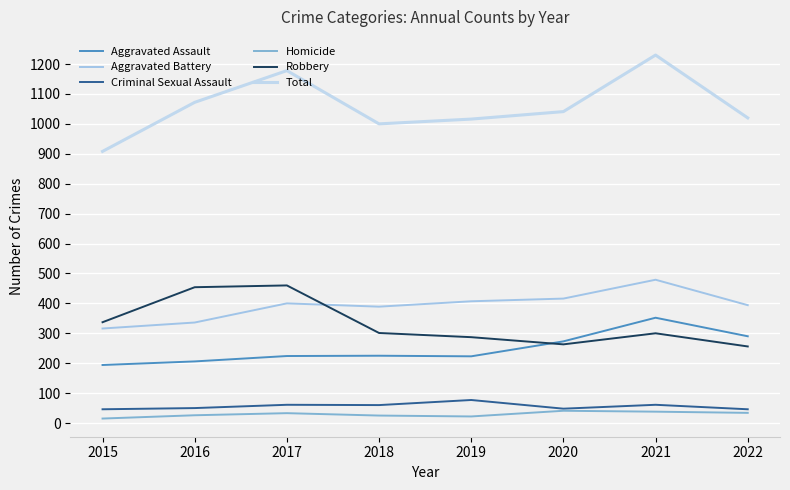

Which series changed the most between 2016 and 2022?

Robbery